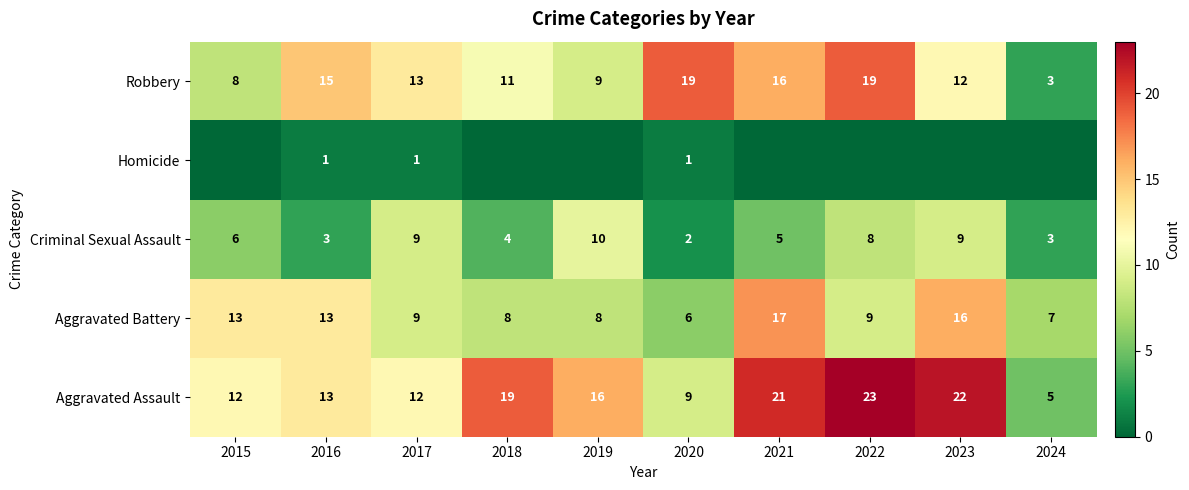

The value of Aggravated Assault at 2017 is 6. True or false?

False